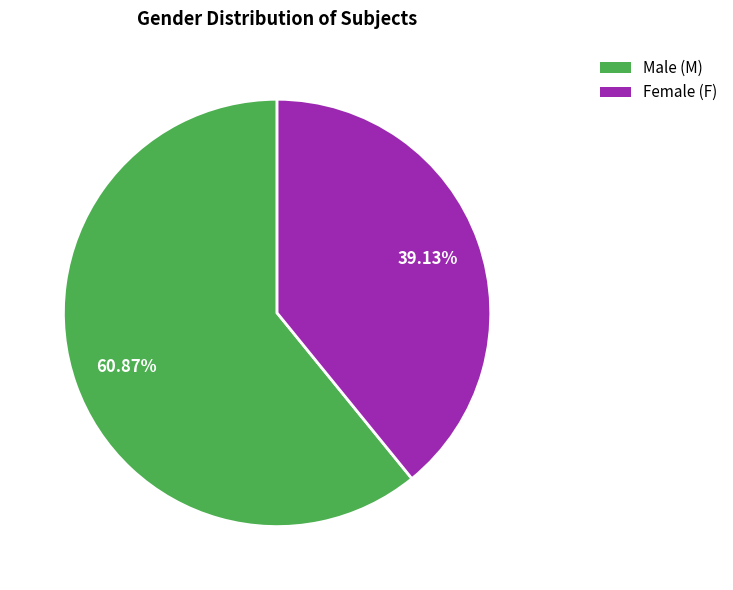

Count the number of slices in the pie.

2